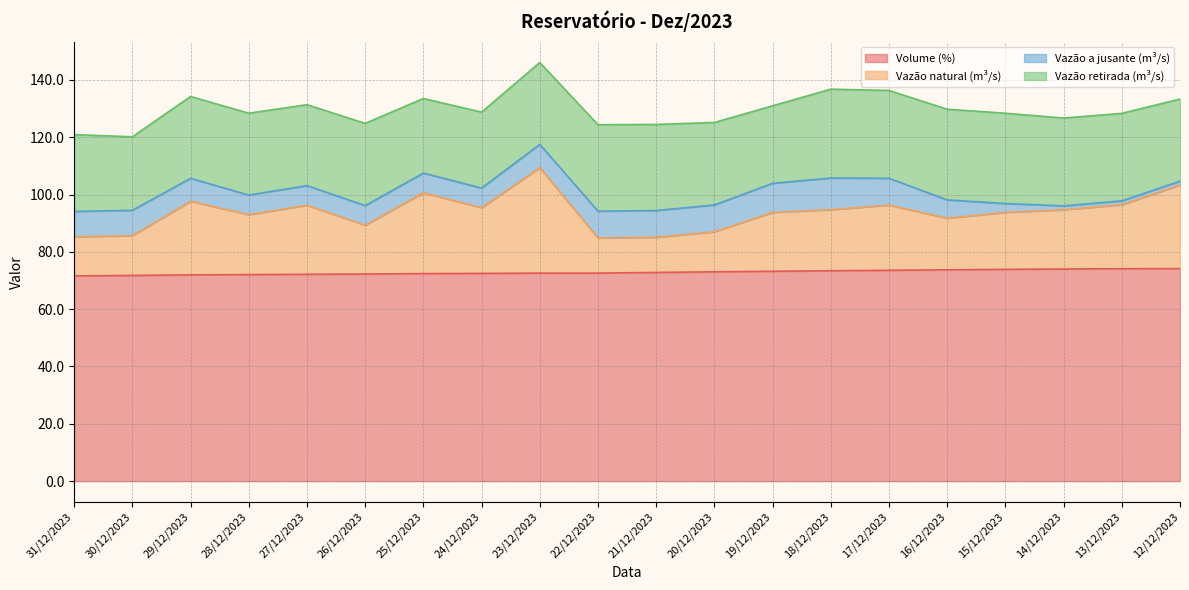

Is the value of Volume (%) at 26/12/2023 greater than the value of Vazão natural (m³/s) at 26/12/2023?

No